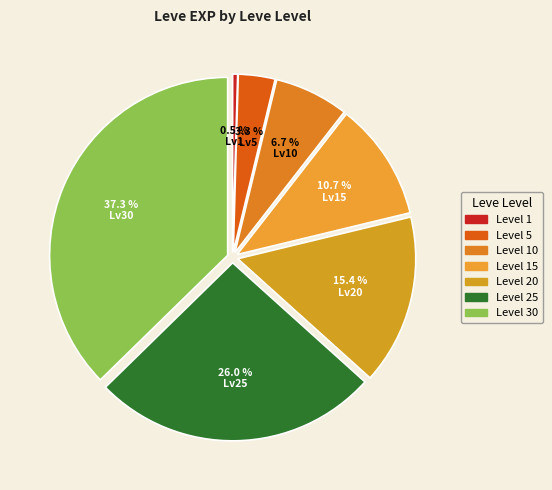

Which slice is the largest?

Level 30